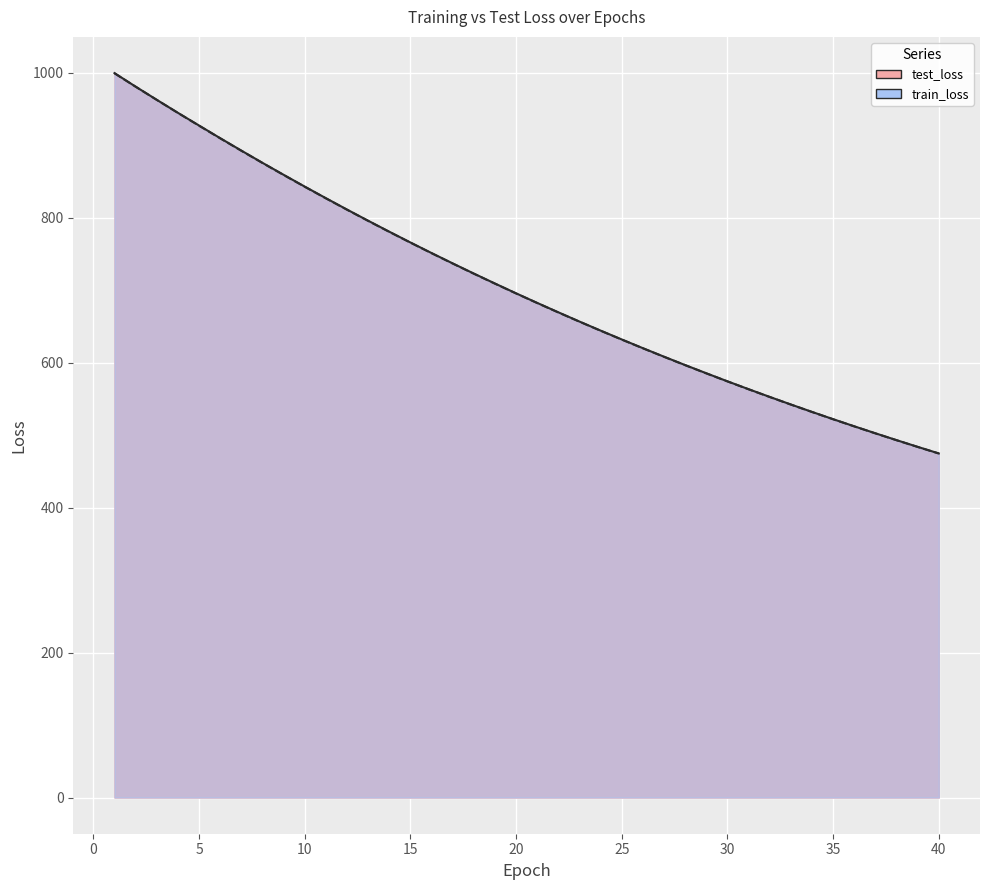

What is the minimum value for train_loss?

474.7